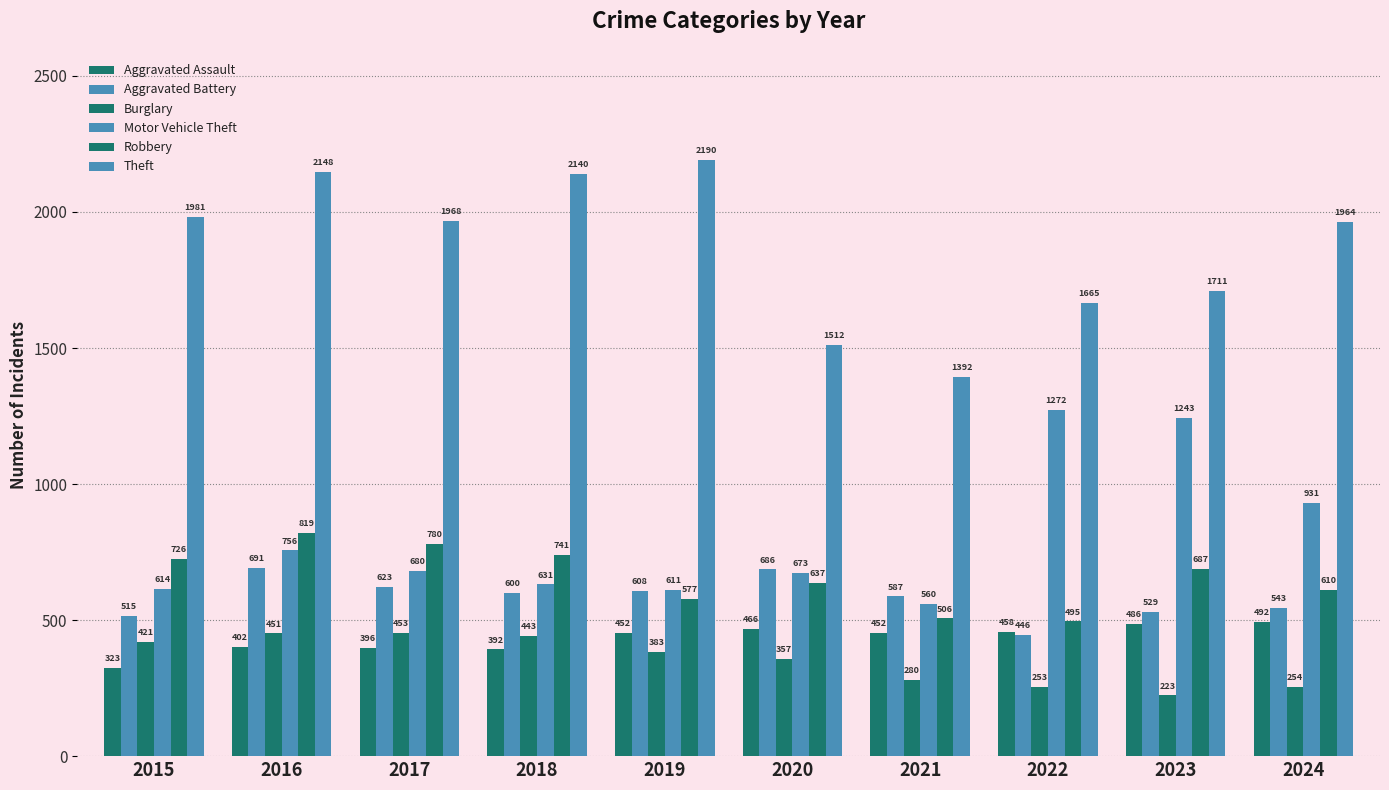

How many data points in Aggravated Assault are less than 452?

4